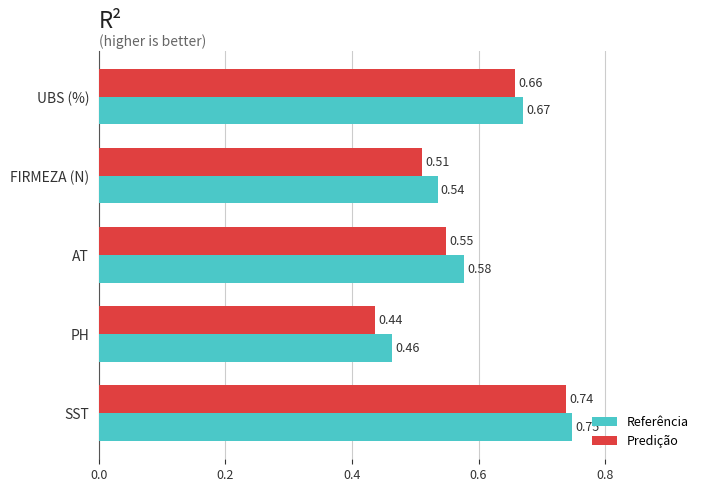

What is the sum of the Predição values at PH and AT?

1.0